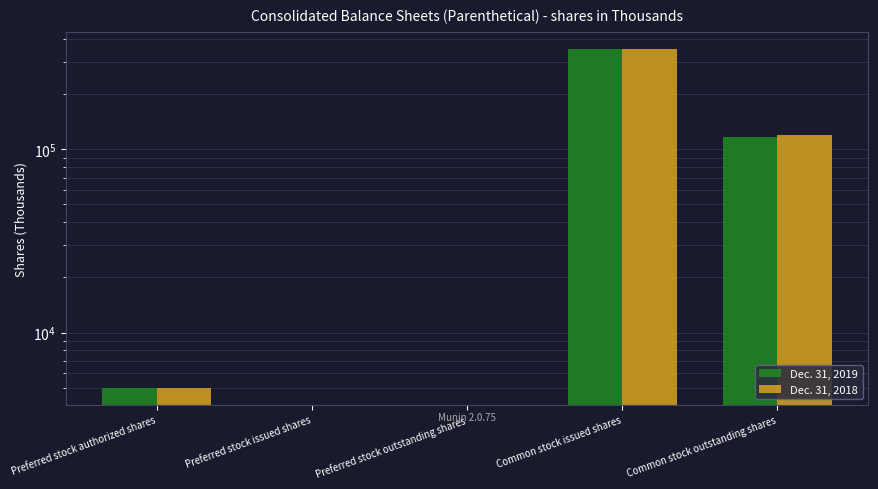

How many values in the Dec. 31, 2018 series exceed 5000?

2